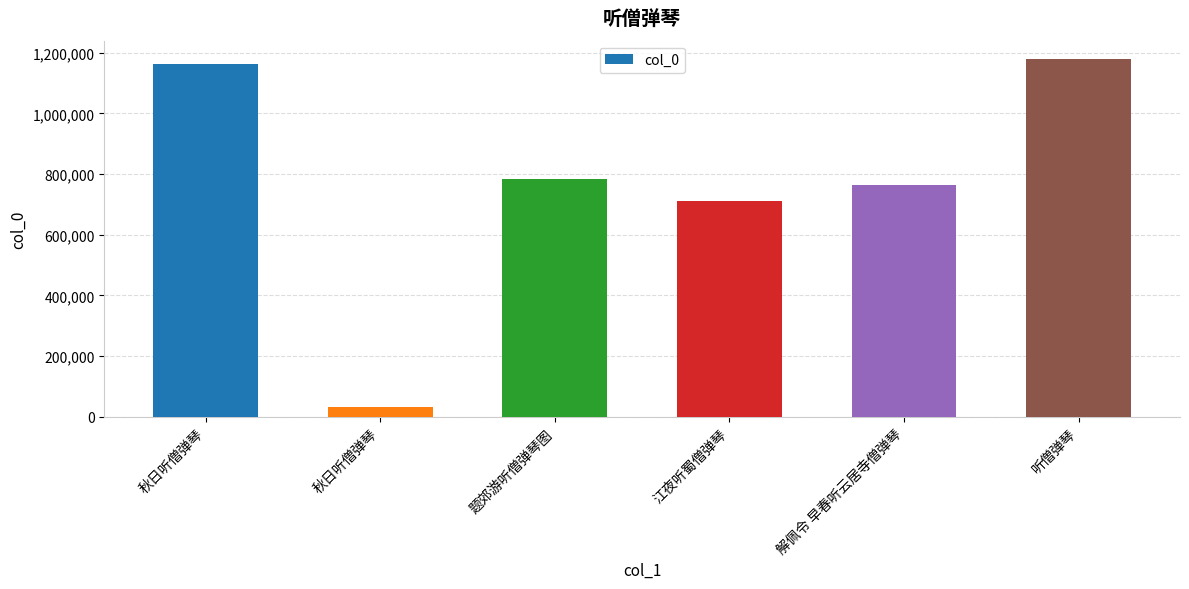

What is the label of the 5th bar from the right?

秋日听僧弹琴